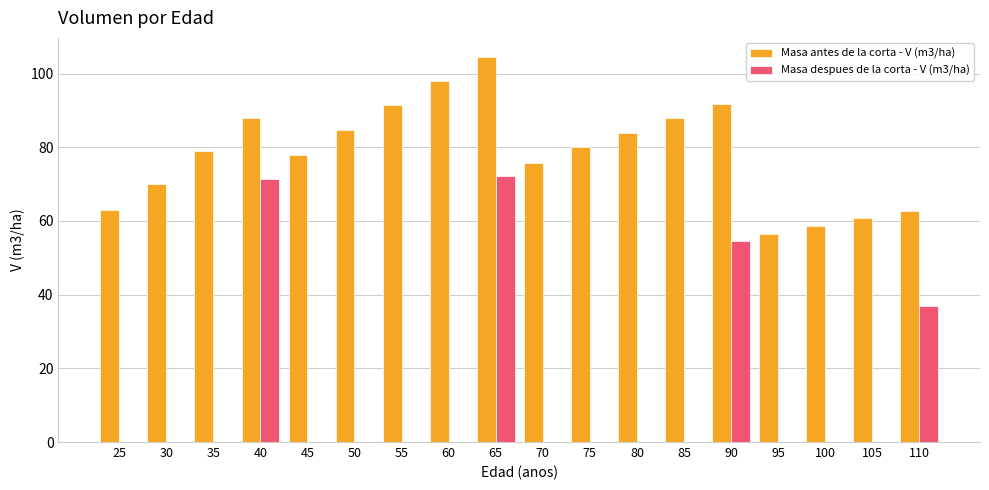

At which label does Masa antes de la corta - V (m3/ha) reach its peak?

65